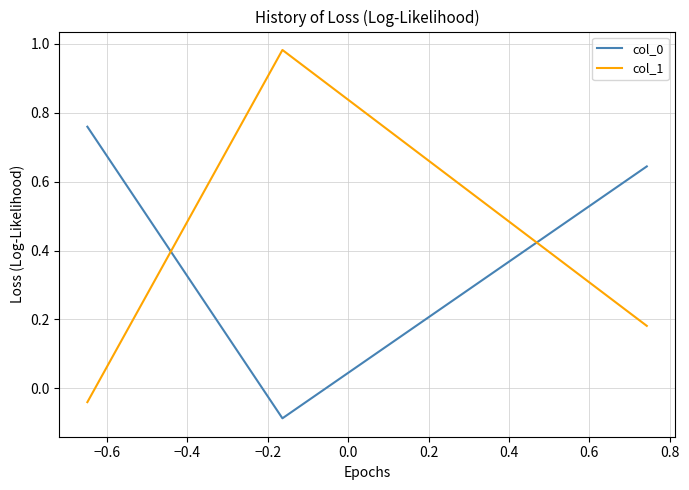

Which series has the widest spread of values?

col_1